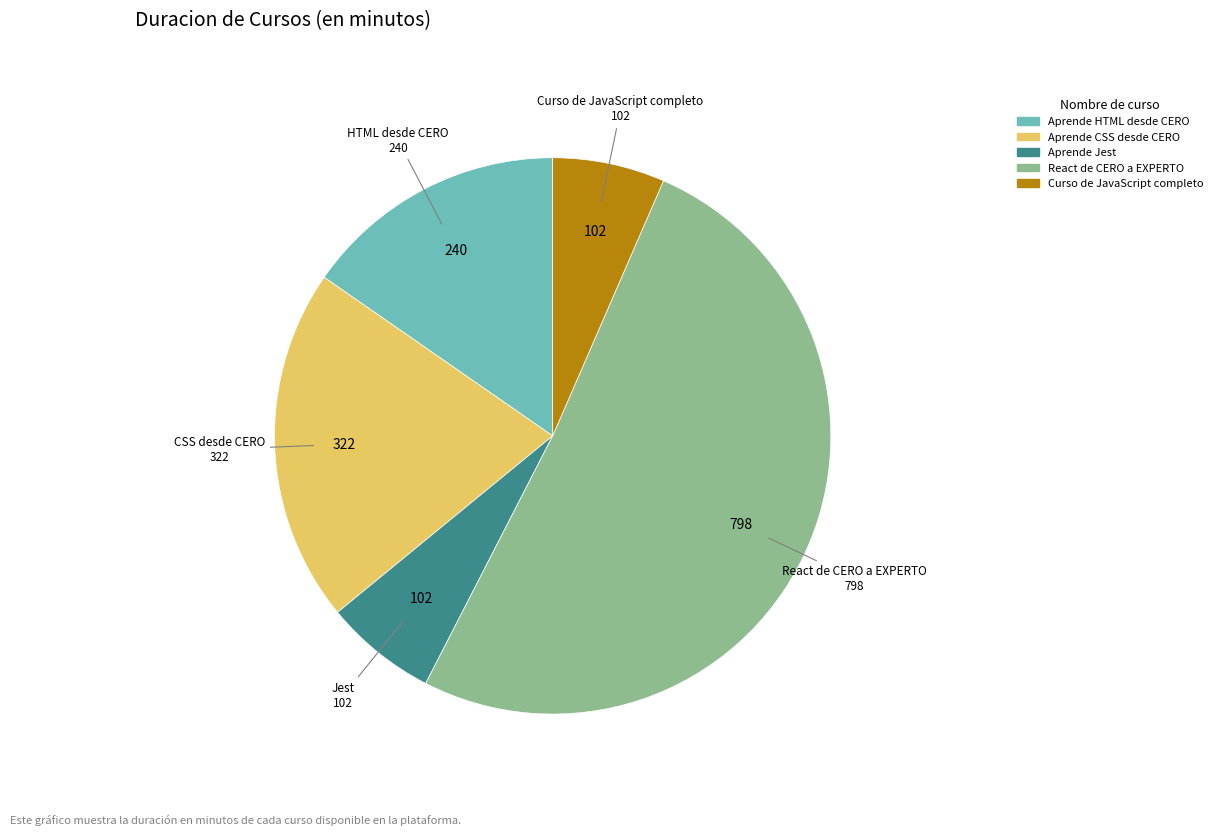

Which category has the biggest portion of the pie?

React de CERO a EXPERTO